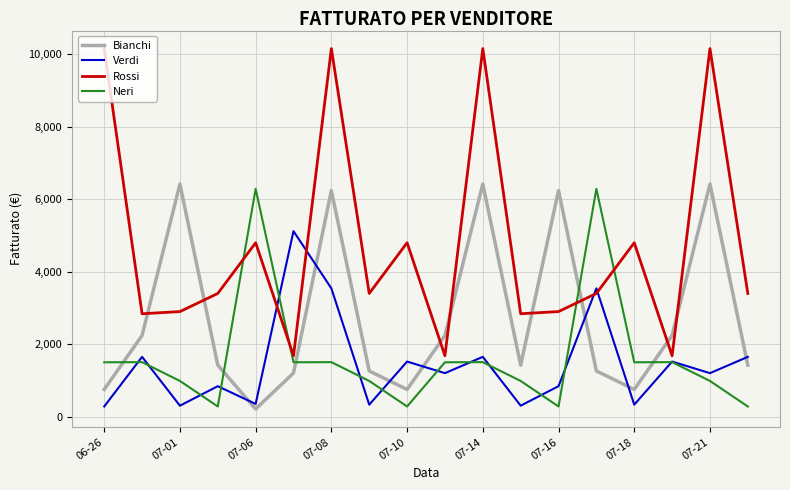

In Neri, how many points are higher than both neighbors (excluding endpoints)?

6